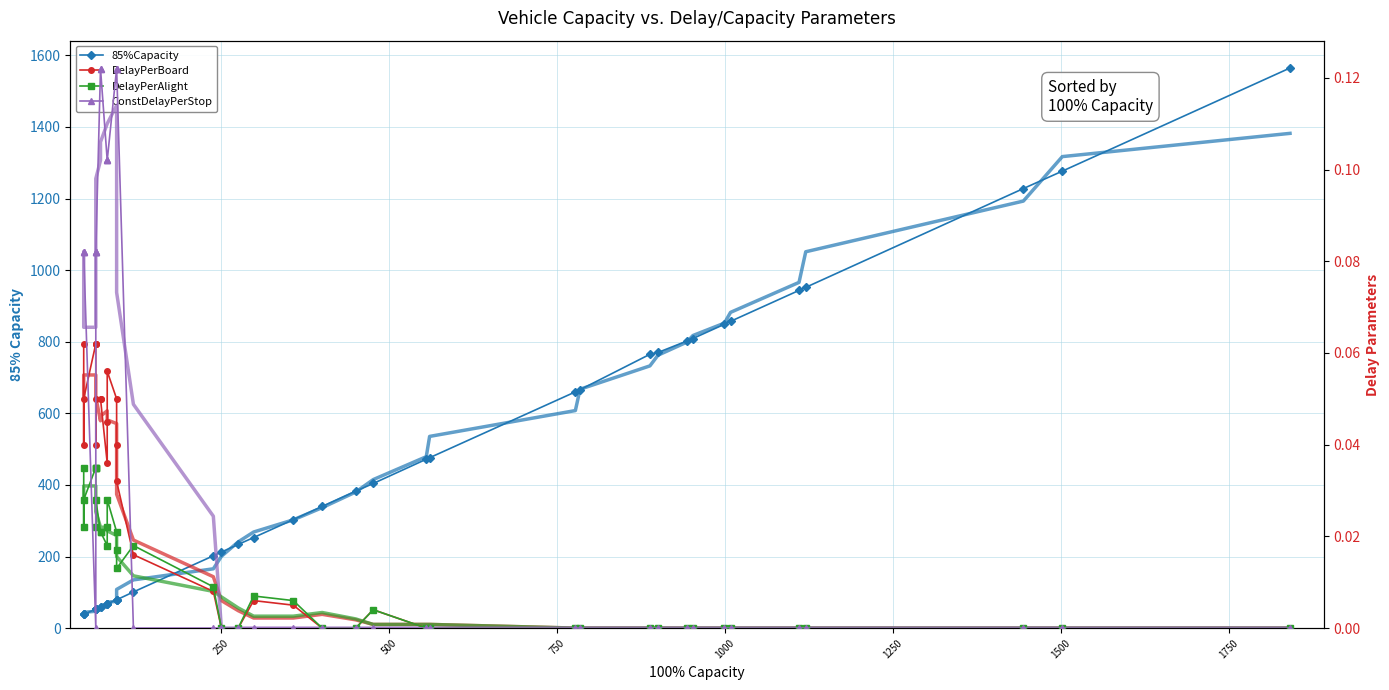

How many lines are shown in the chart?

4